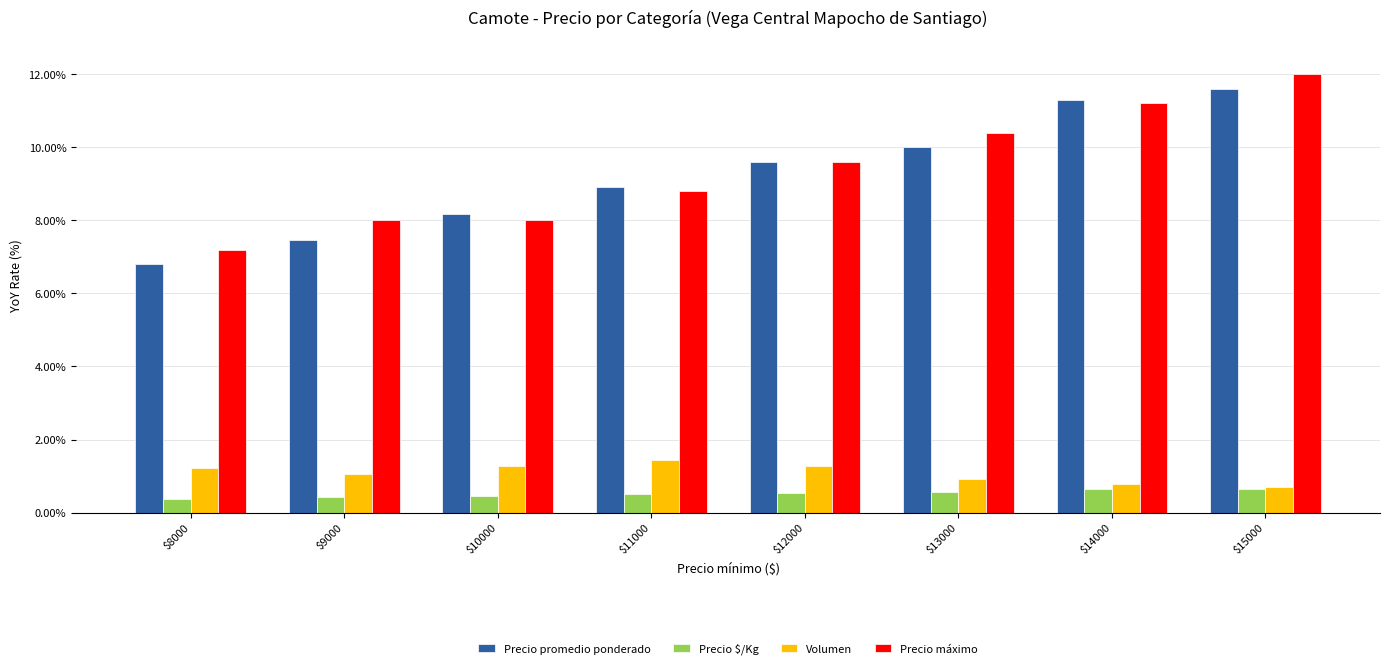

What is the difference between the highest and lowest values at $12000?

9.1